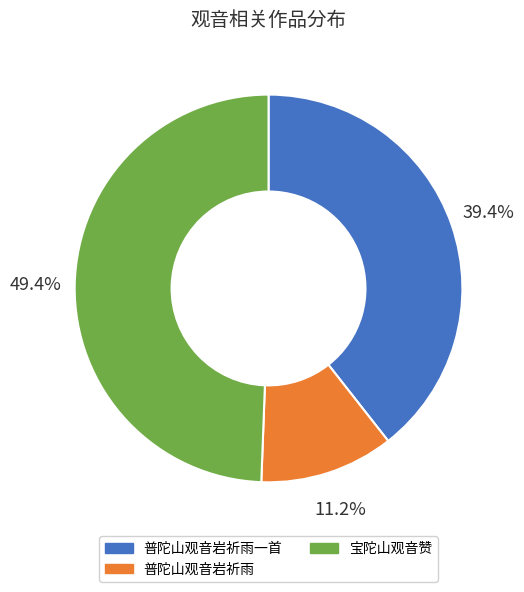

Between 普陀山观音岩祈雨一首 and 宝陀山观音赞, which is larger?

宝陀山观音赞